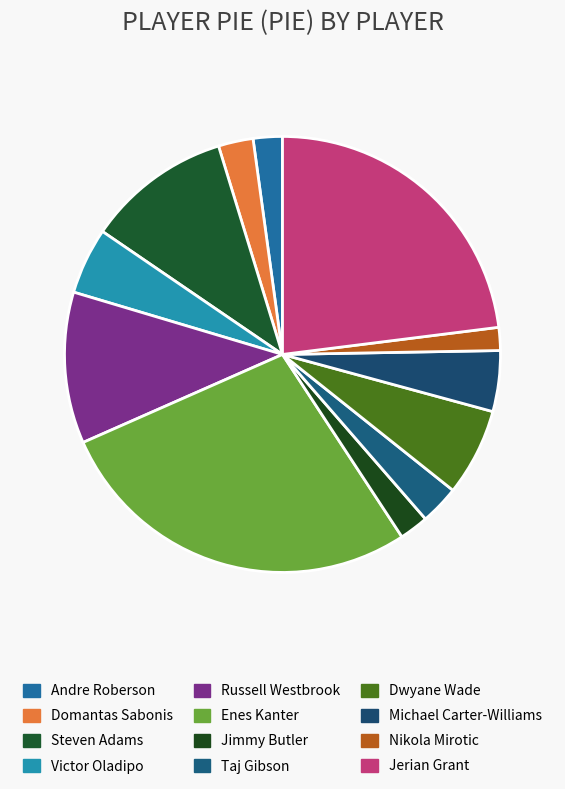

The Nikola Mirotic slice represents 2% of the pie. True or false?

True